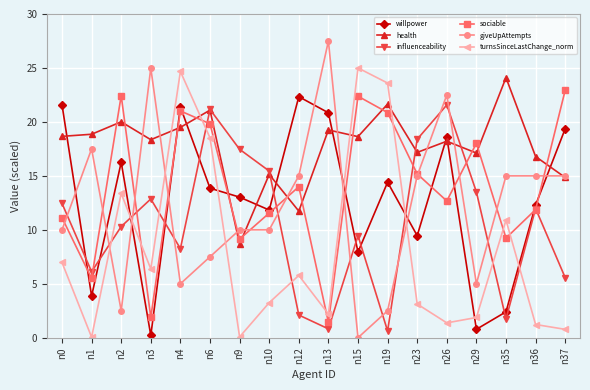

What is the sum of all turnsSinceLastChange_norm values?

149.2